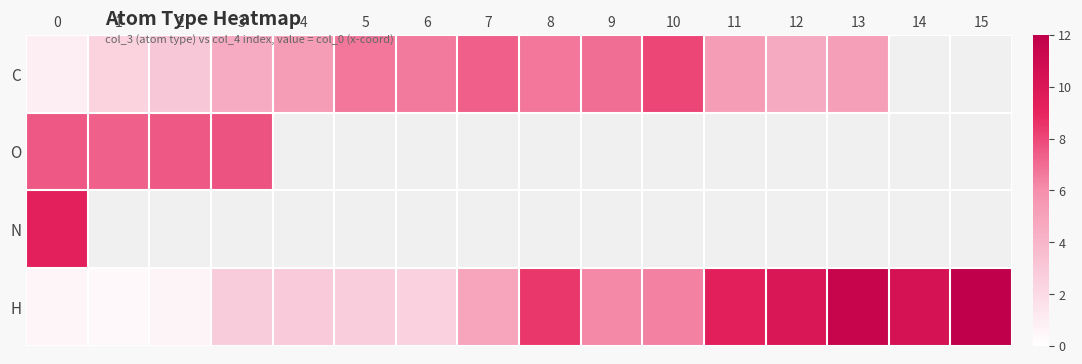

At which label does O reach its peak?

3